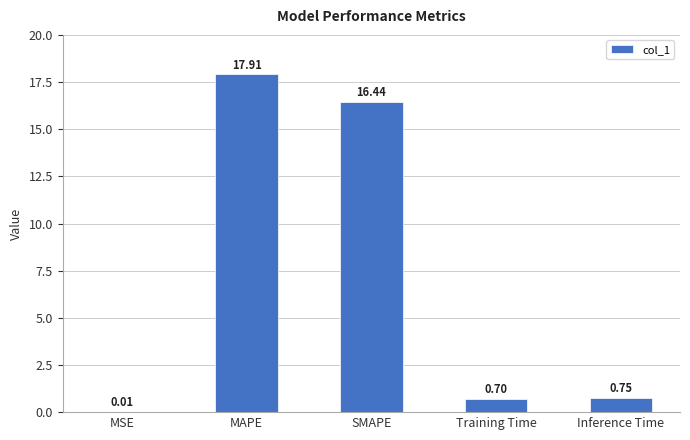

Are the bars horizontal?

No